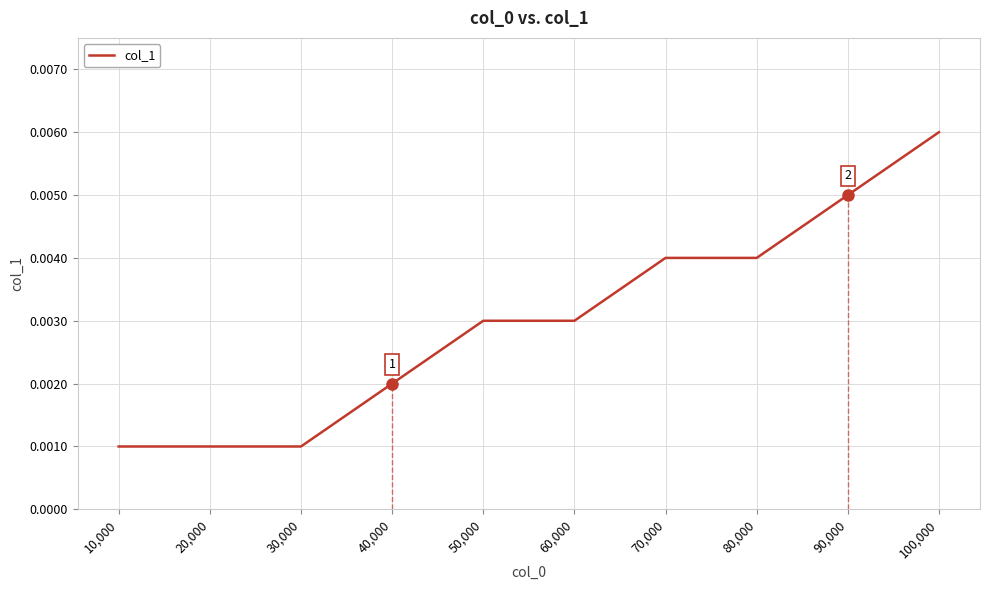

List the labels in order of value, smallest first.

10,000, 20,000, 30,000, 40,000, 50,000, 60,000, 70,000, 80,000, 90,000, 100,000